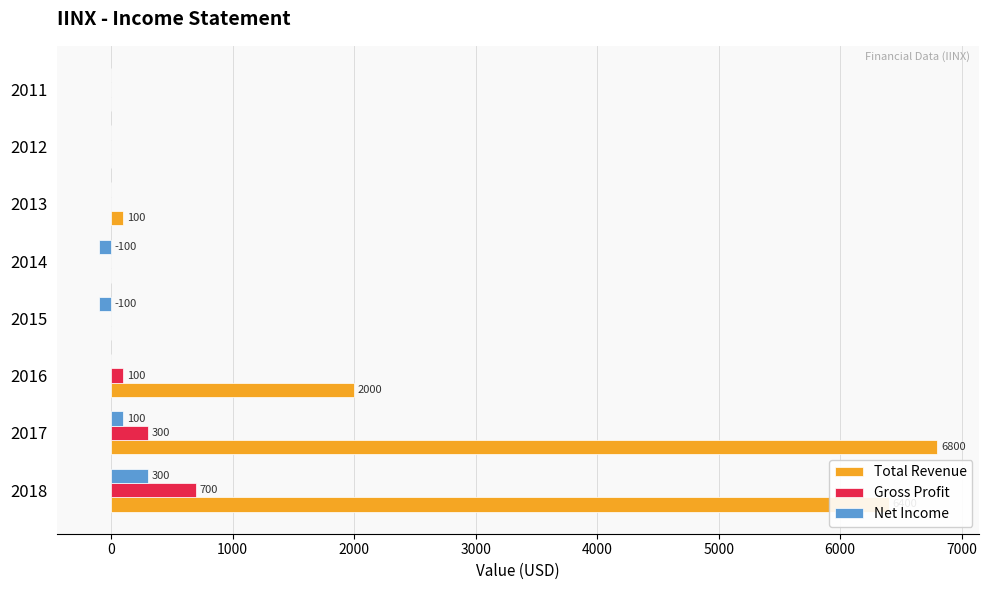

Where is Total Revenue nearest to the value 3400?

2016